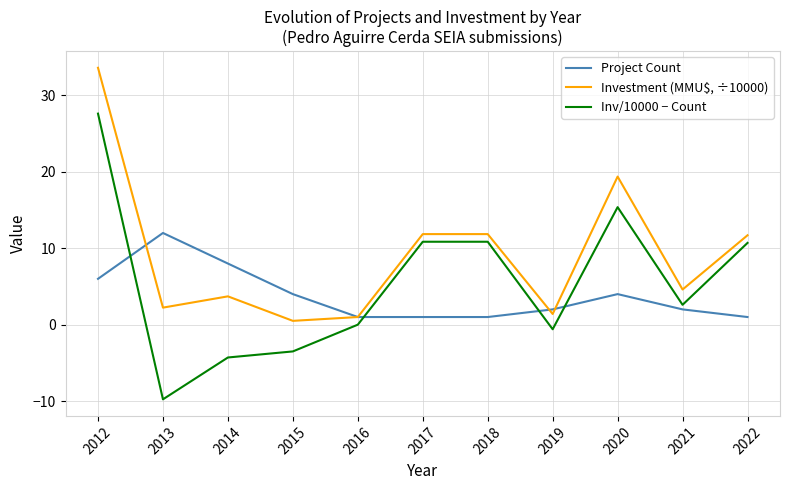

What are all the series names shown in the legend?

Project Count, Investment (MMU$, ÷10000), Inv/10000 − Count